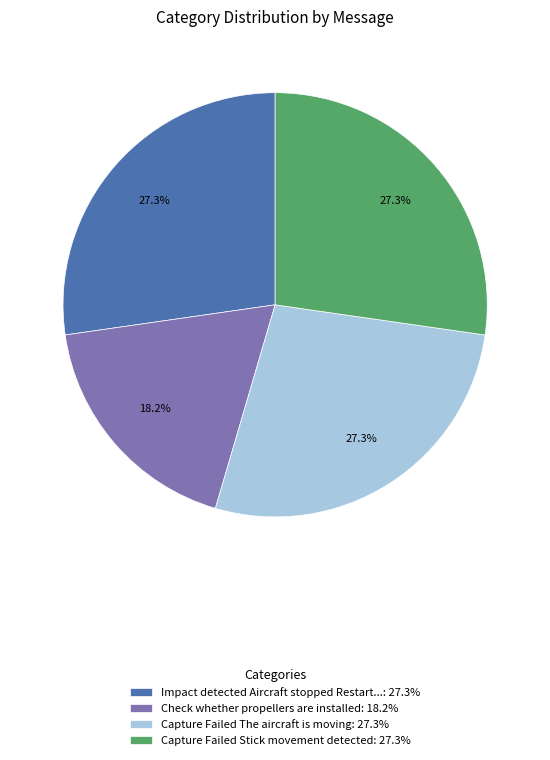

What portion of the pie excludes Capture Failed Stick movement detected: 27.3%?

72.7%